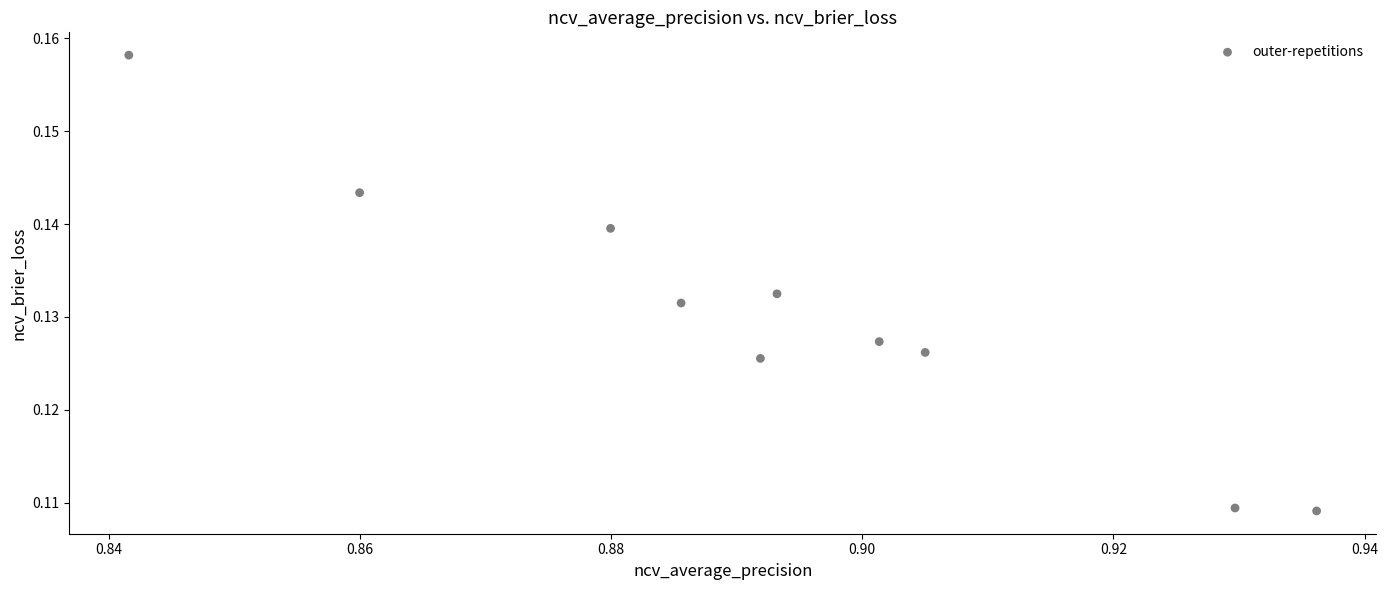

What is the average X value?

0.9